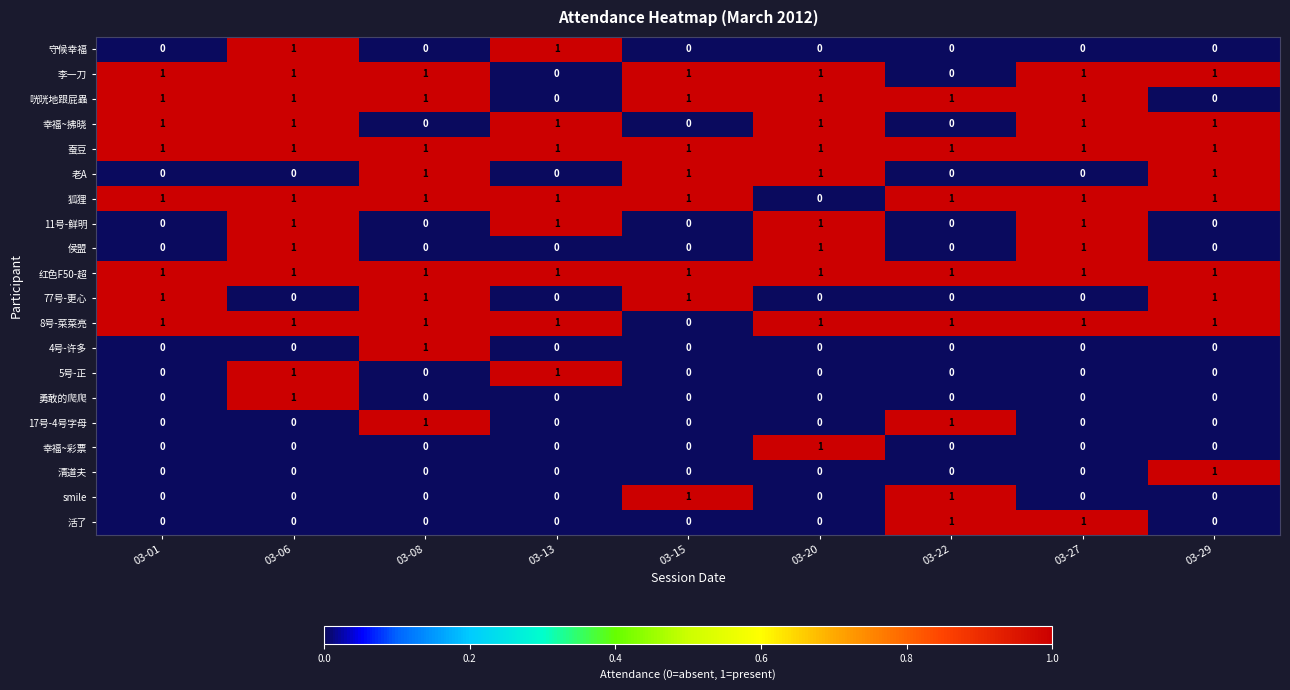

How many 17号-4号字母 values are between 0 and 1?

9